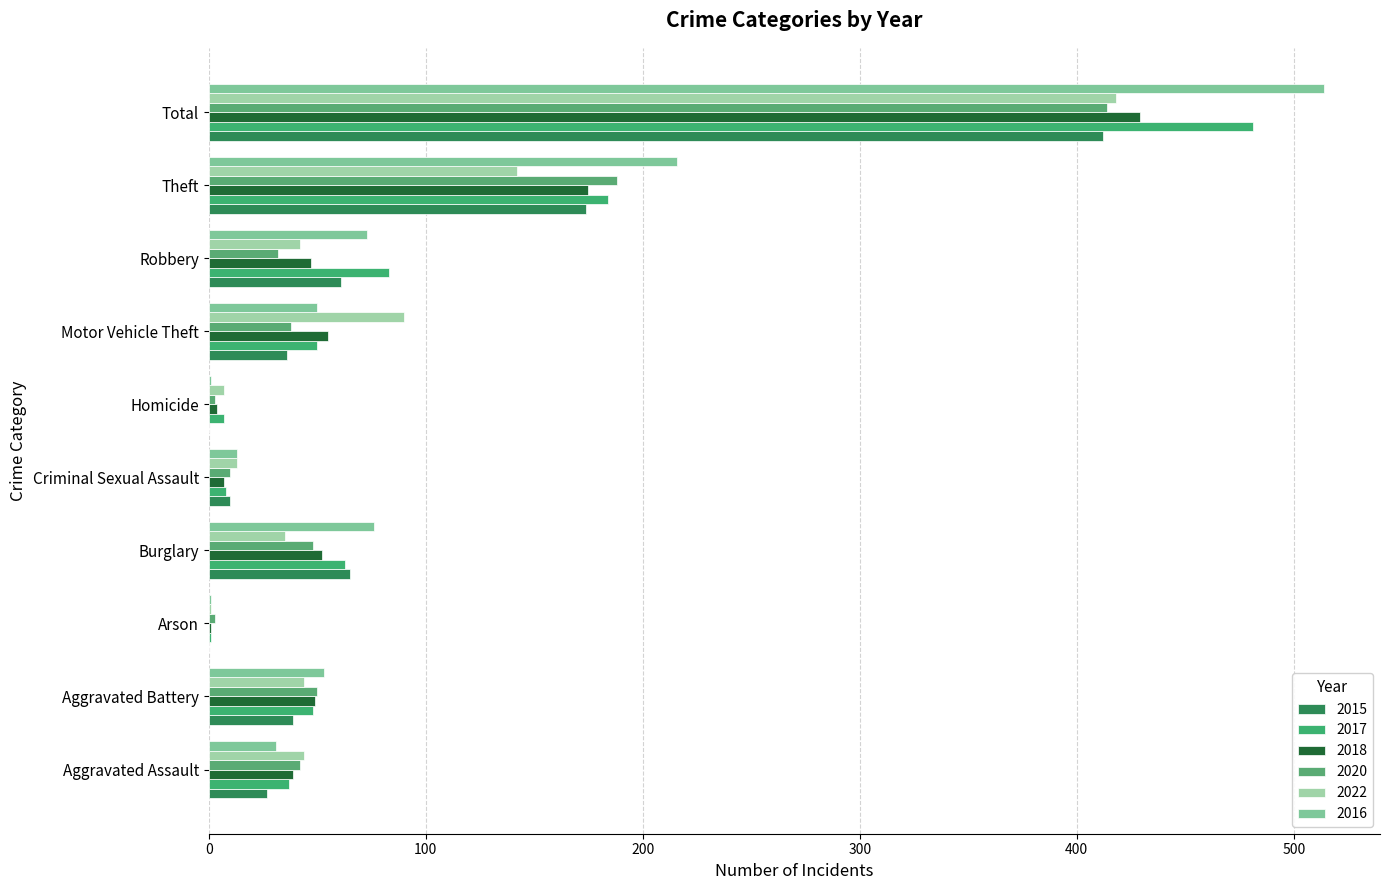

The value of 2015 at Aggravated Battery is 9. True or false?

False